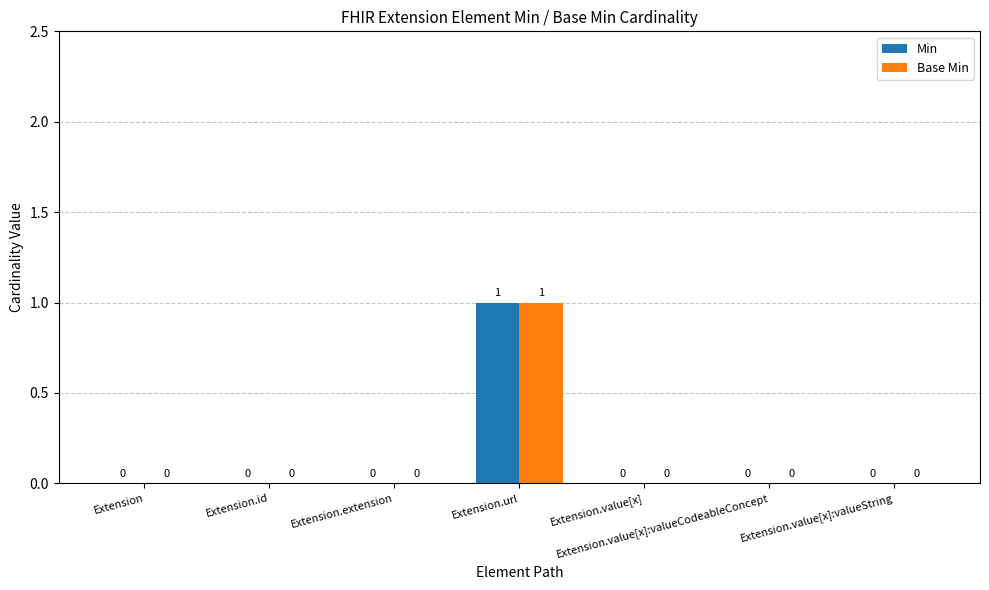

The value of Min at Extension.value[x]:valueCodeableConcept is 1. True or false?

False